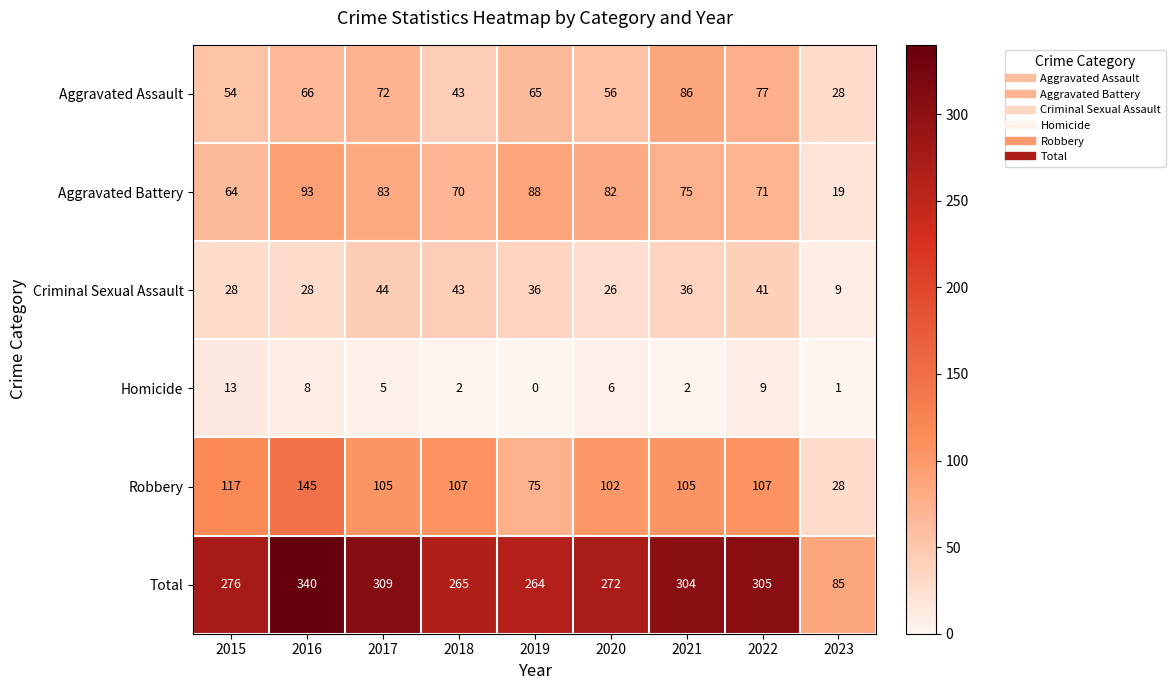

Rank the series by their maximum value, from highest to lowest.

Total, Robbery, Aggravated Battery, Aggravated Assault, Criminal Sexual Assault, Homicide